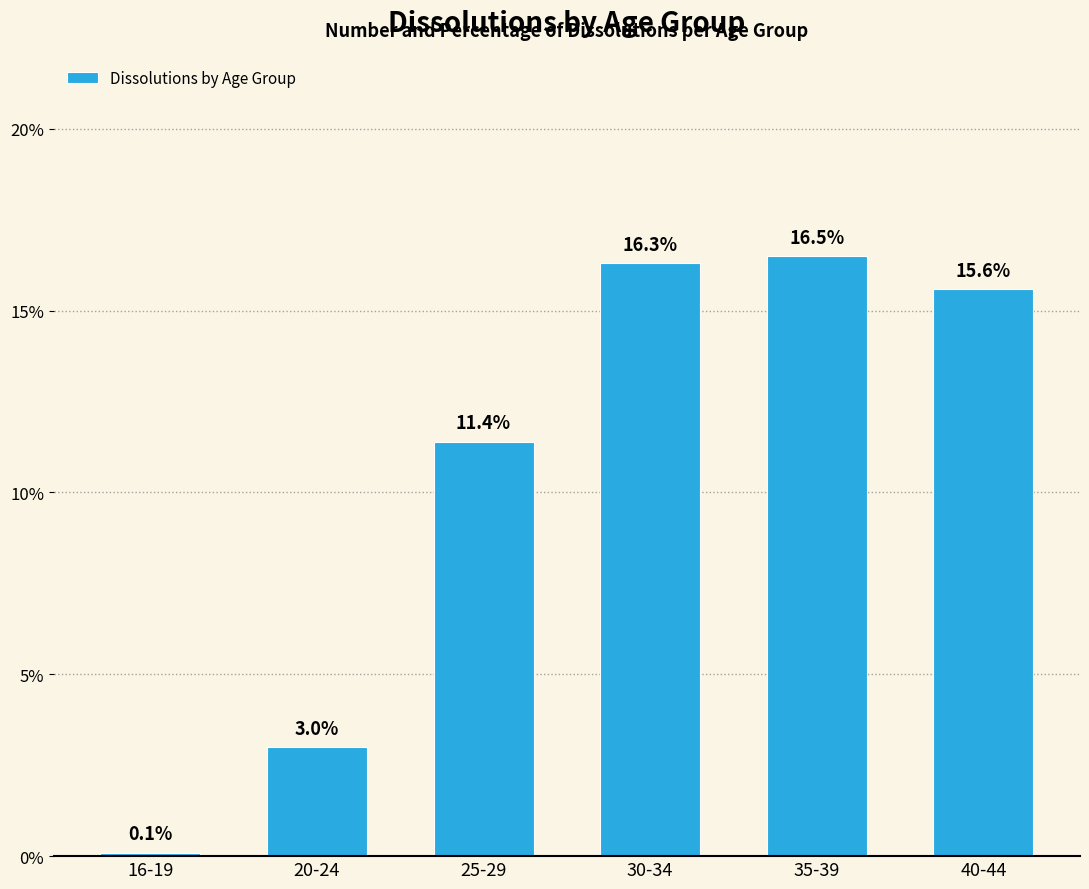

What is the smallest value displayed?

0.1